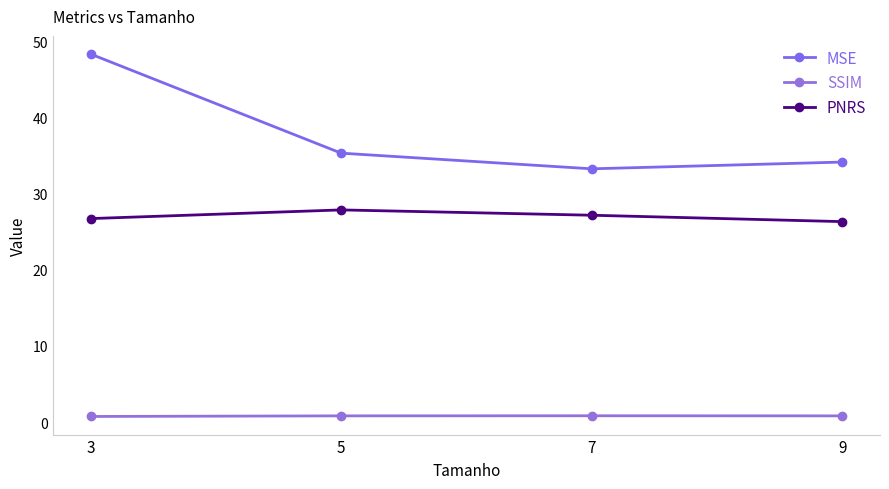

Reading left to right, transcribe all the data shown in this chart.

MSE: 3=48.4	5=35.3	7=33.3	9=34.2
SSIM: 3=0.7	5=0.8	7=0.8	9=0.8
PNRS: 3=26.7	5=27.9	7=27.2	9=26.3